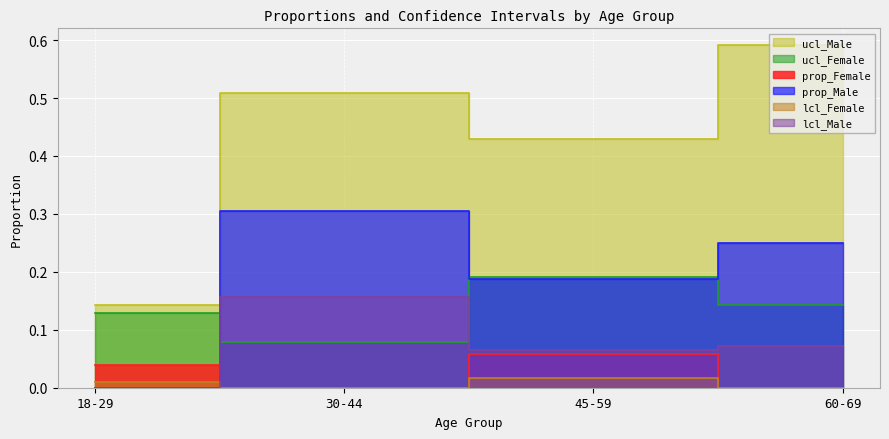

Where is the first local maximum for lcl_Female?

45-59